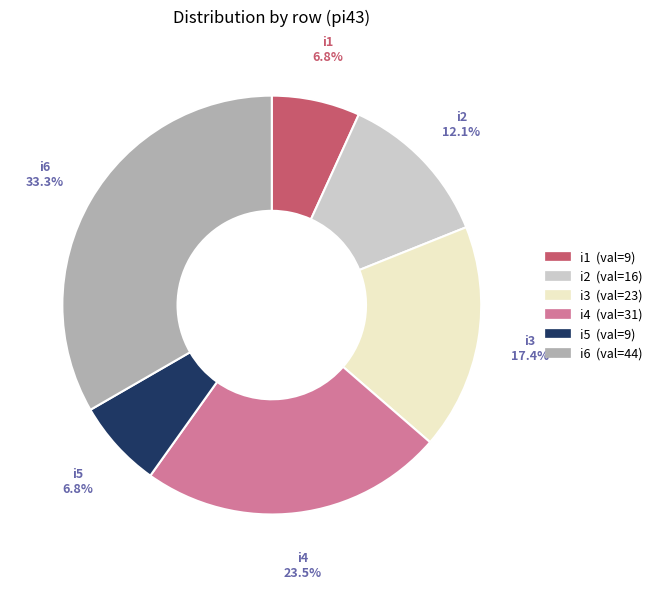

Count the number of slices in the pie.

6